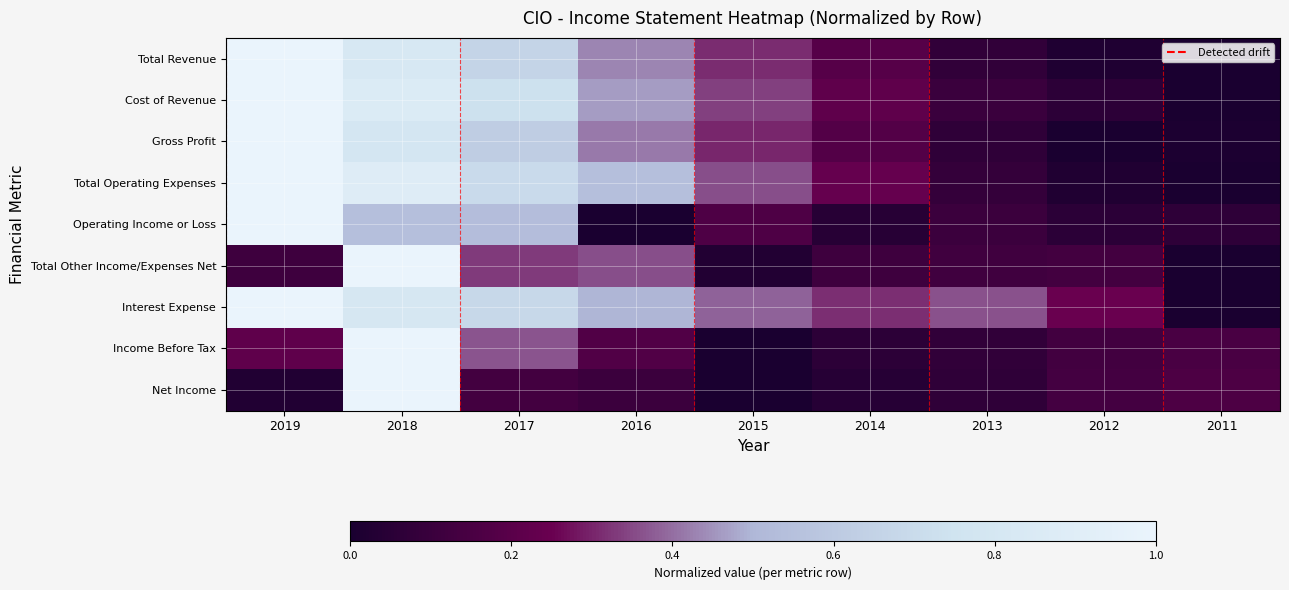

Rank the series by their maximum value, from highest to lowest.

Total Revenue, Cost of Revenue, Gross Profit, Total Operating Expenses, Operating Income or Loss, Total Other Income/Expenses Net, Interest Expense, Income Before Tax, Net Income